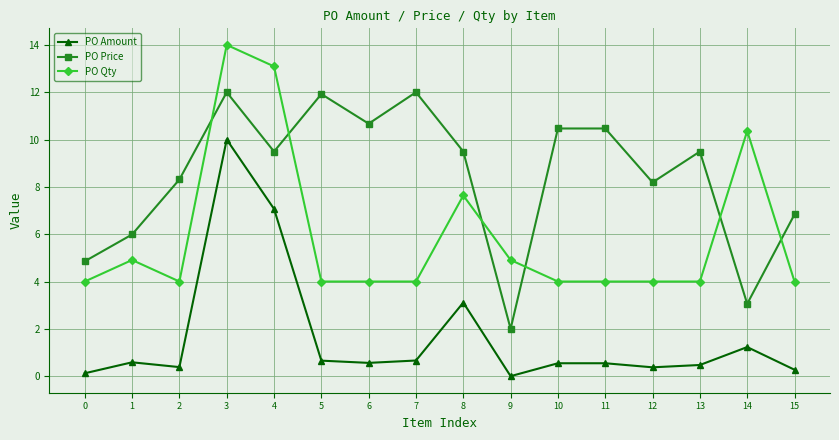

How many data points in PO Price are above 9?

9